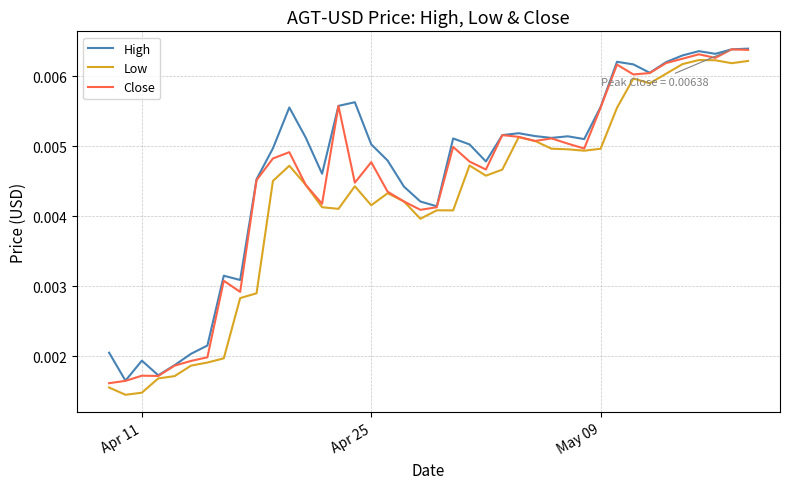

Rank the series by their average value, from highest to lowest.

High, Close, Low